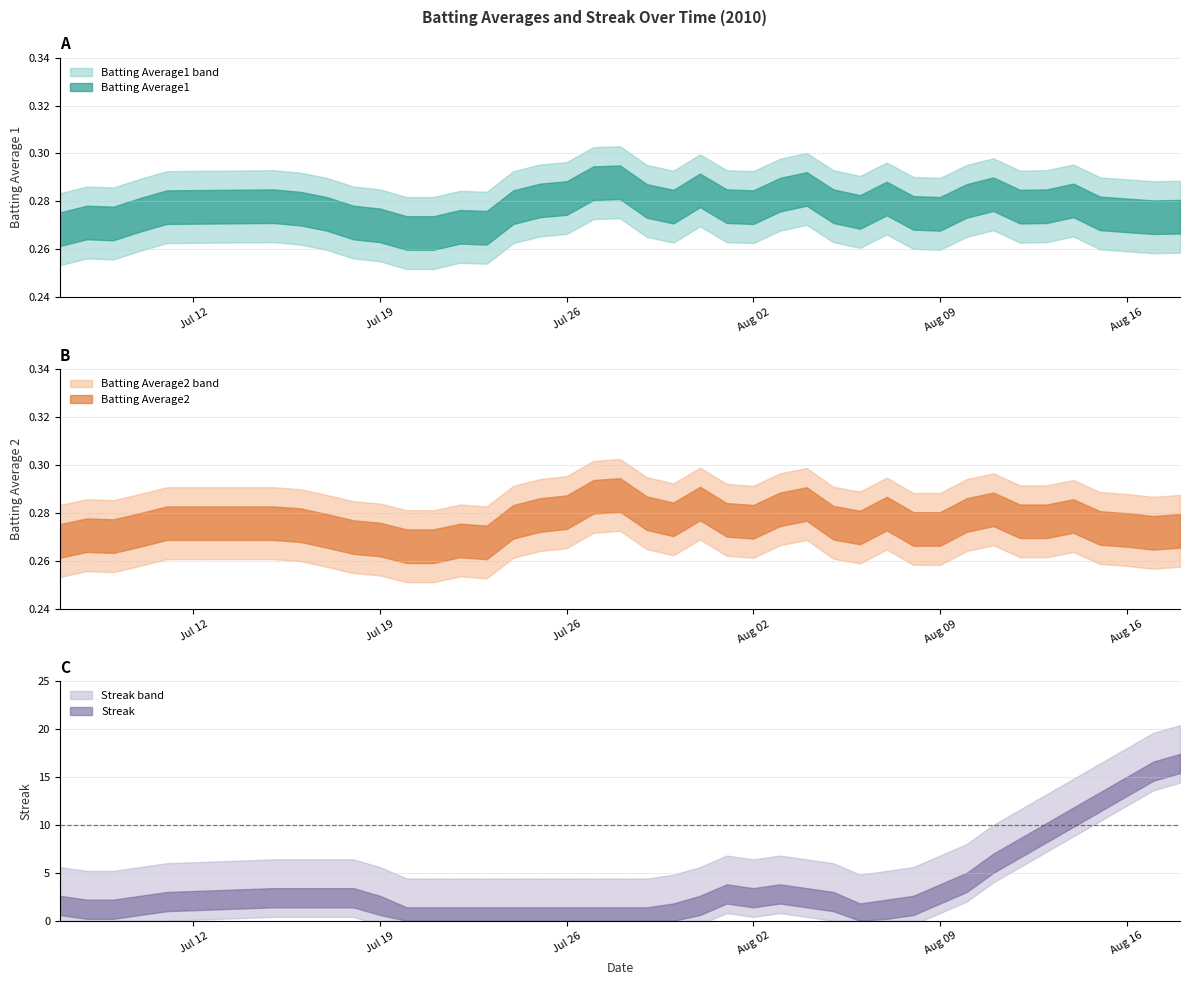

Which series has the widest spread of values?

Streak